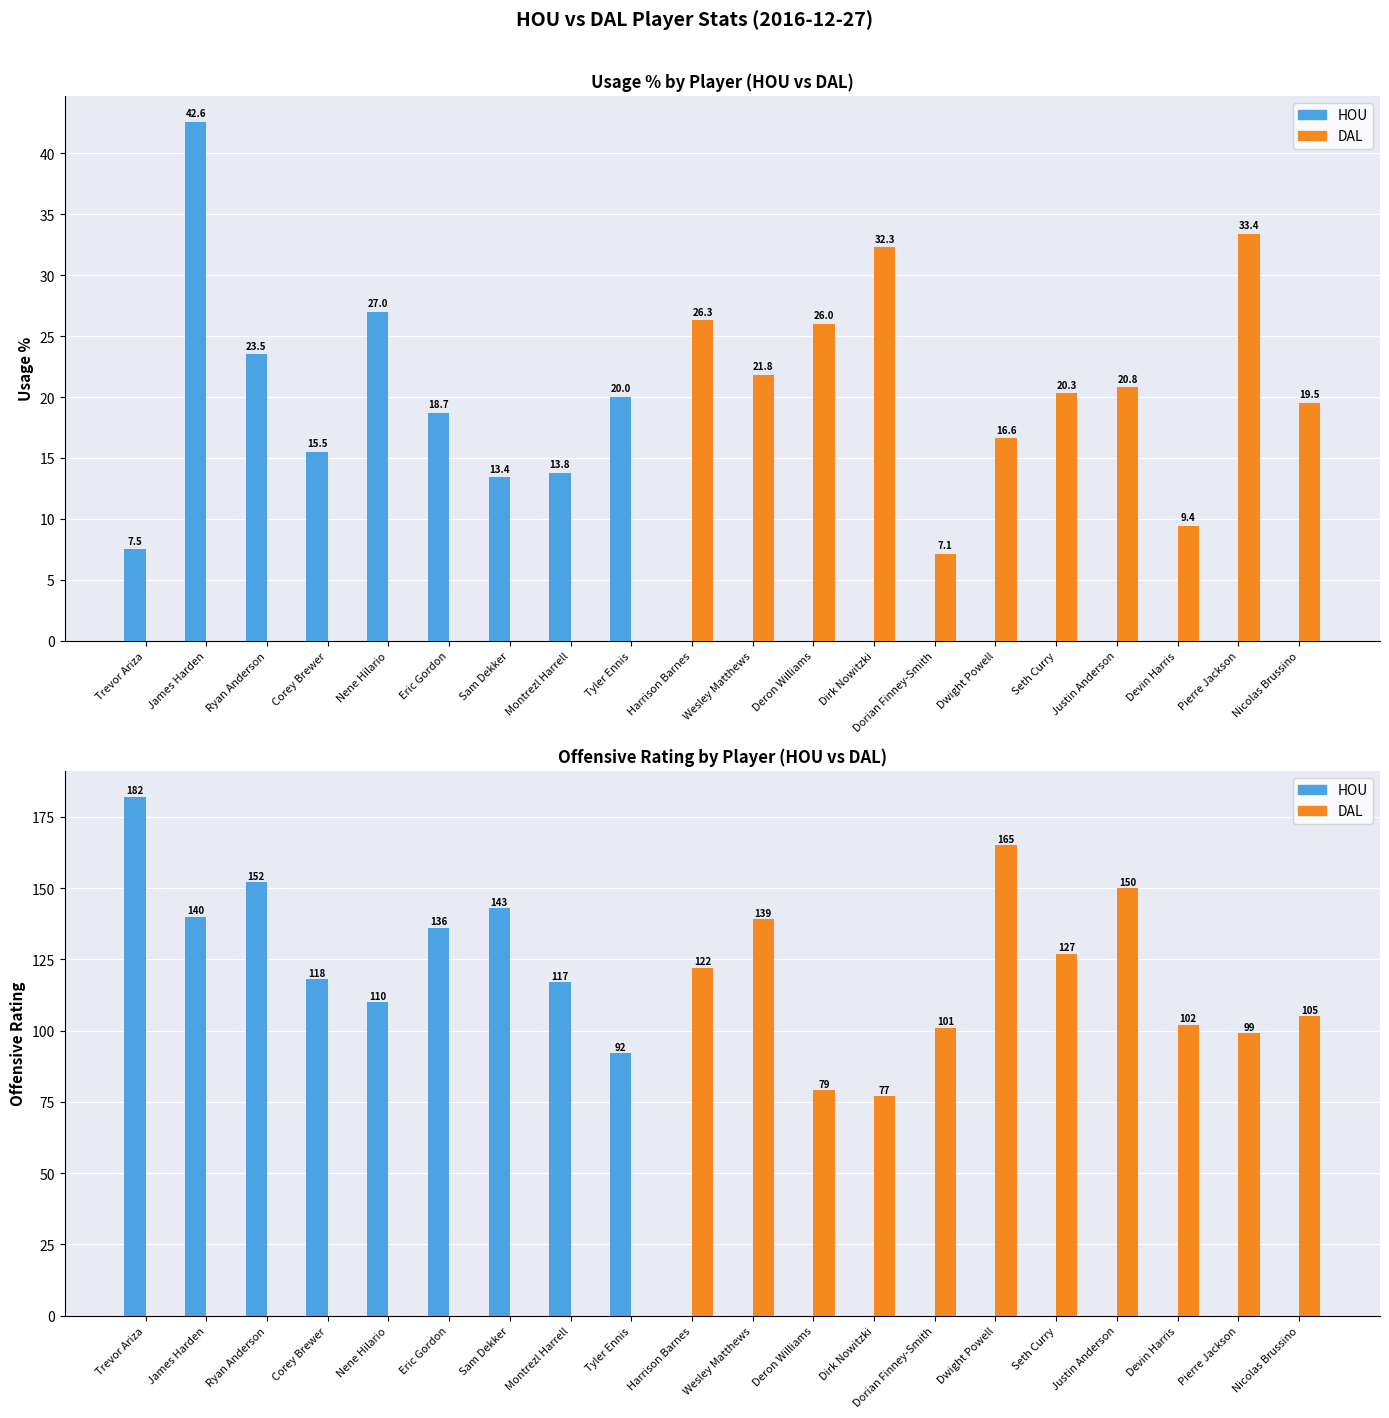

What is the label of the 12th bar from the right?

Tyler Ennis